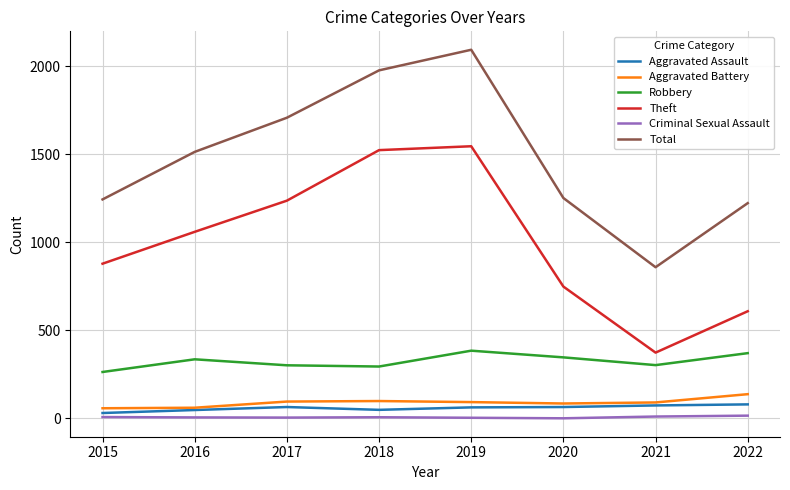

Is the value of Total at 2022 greater than the value of Aggravated Assault at 2015?

Yes